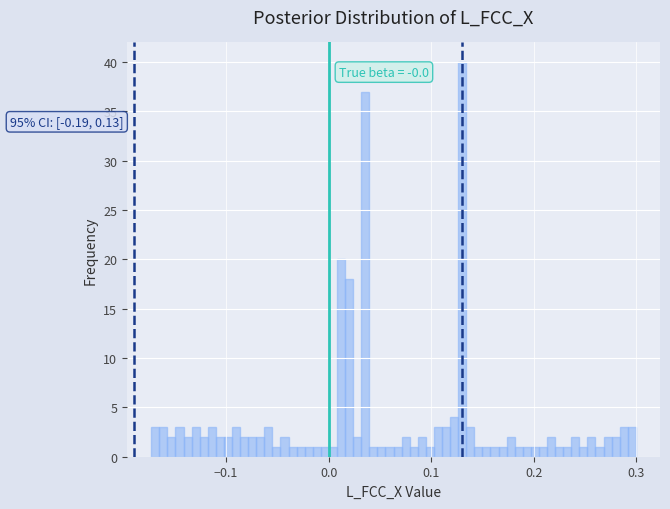

Around what value on the x-axis is the tallest bar? Give the approximate position of its centre, as read against the axis.

0.13